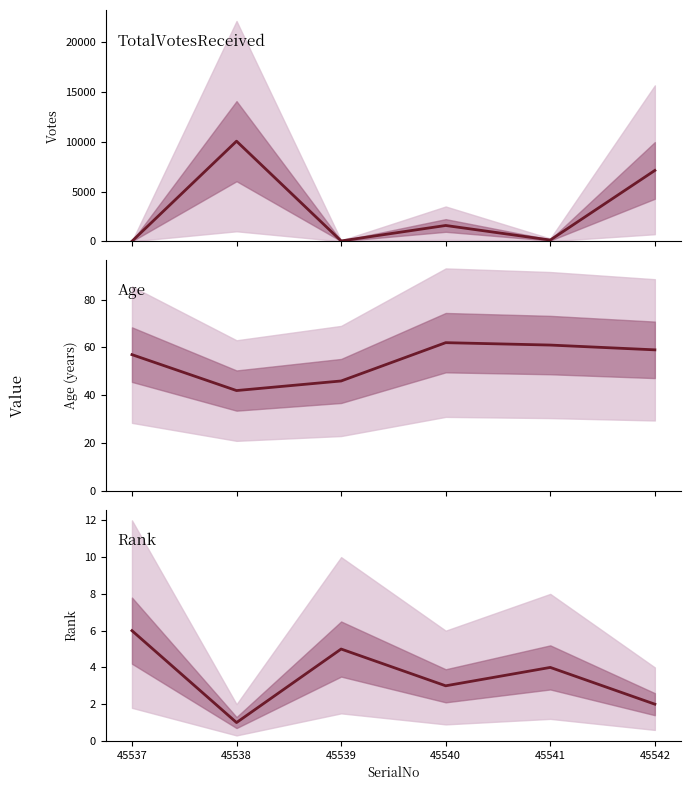

What is the value of the Rank point at the 3rd from the left?

5